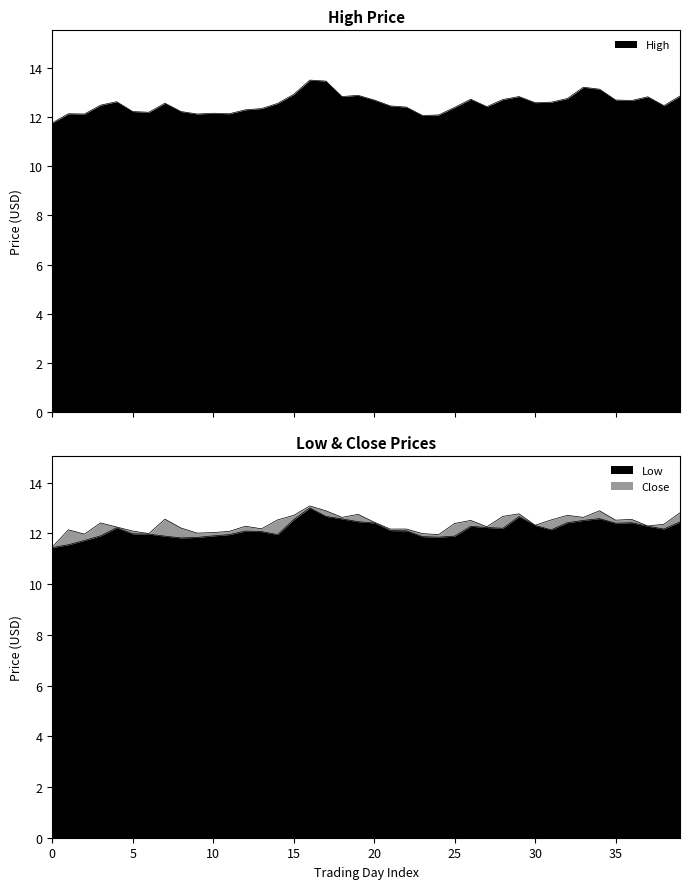

True or false: Close and Low cross at least once.

False